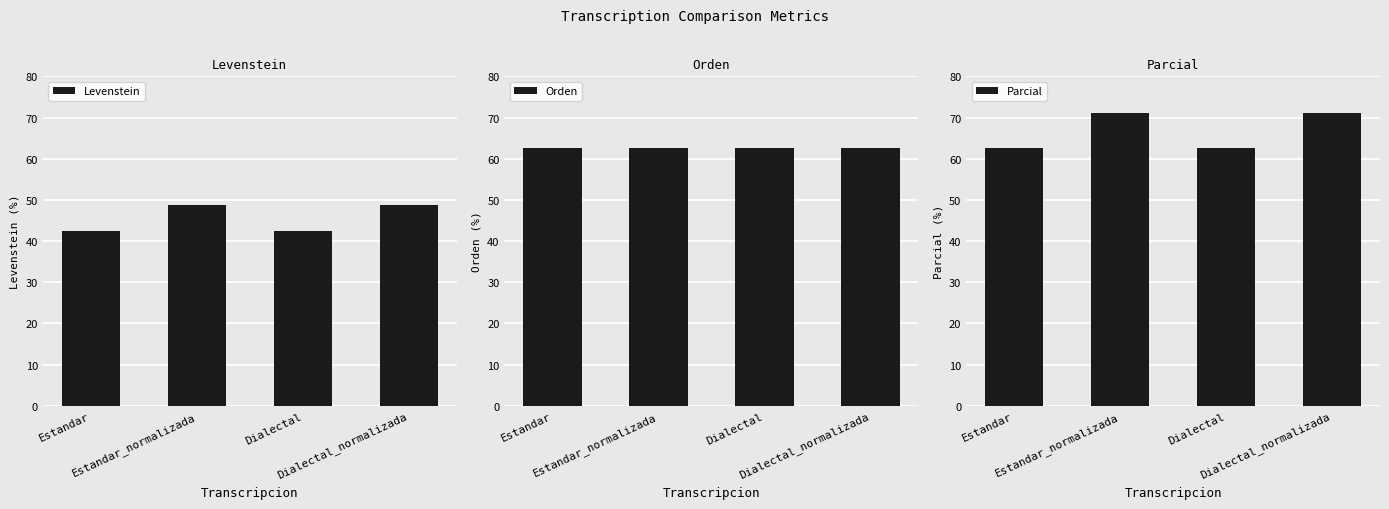

How many distinct data groups are displayed?

3